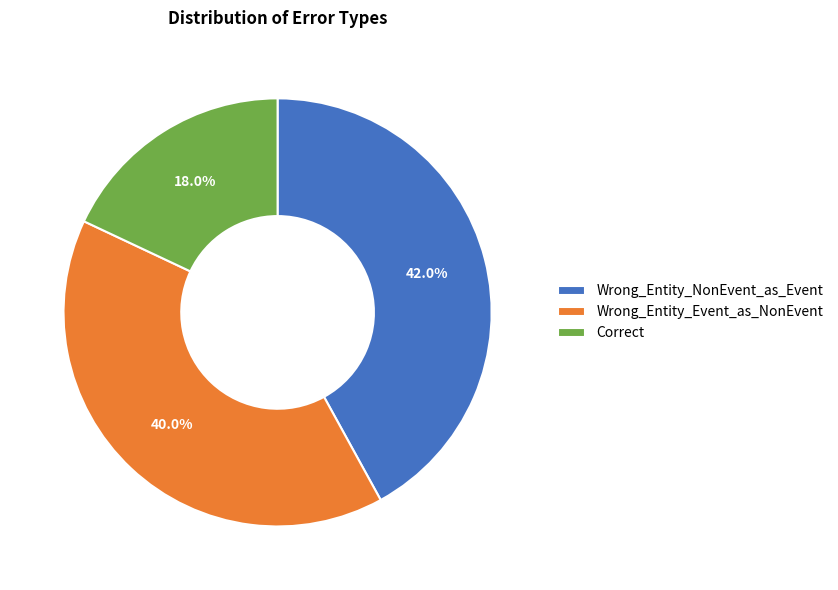

Combined, do Correct and Wrong_Entity_NonEvent_as_Event account for over 50%?

Yes